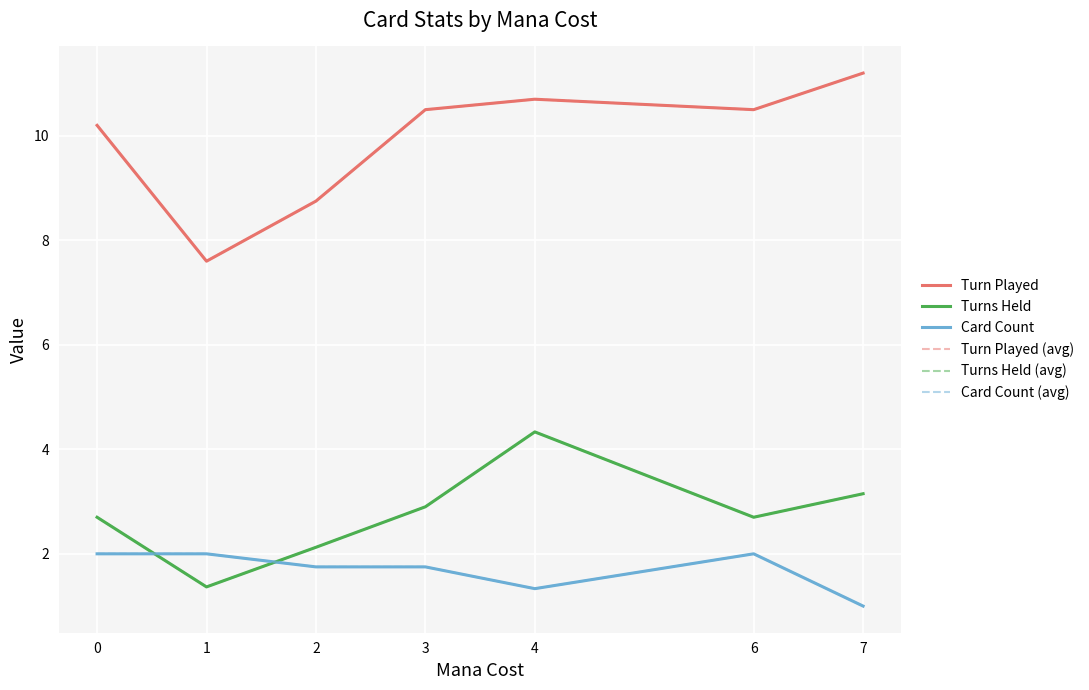

At which category does Turn Played reach its first local peak?

4